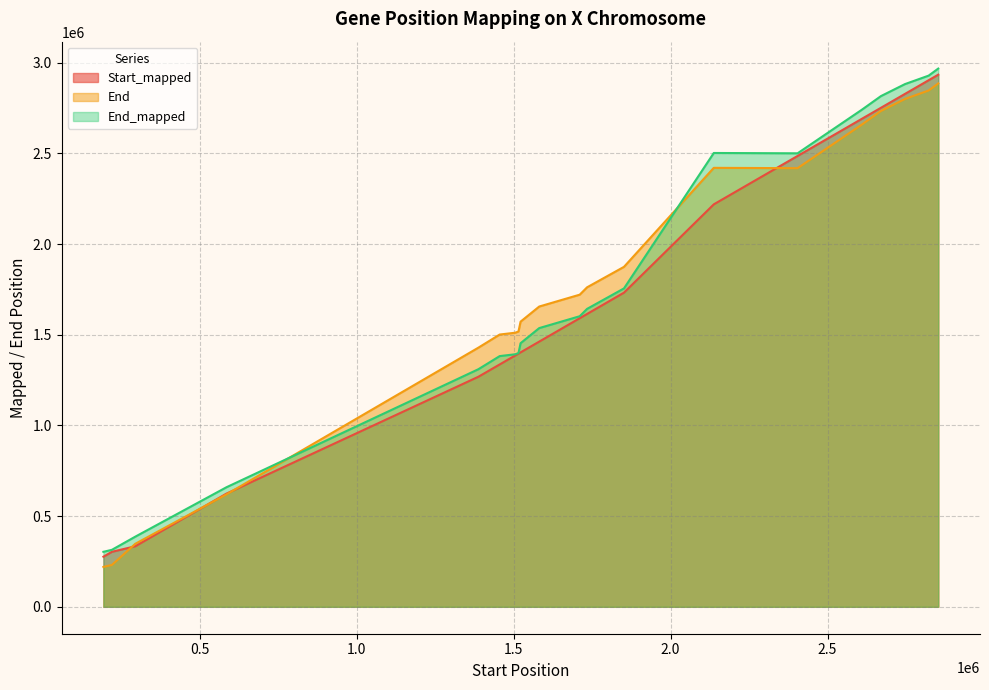

At which label does End first exceed 1721407?

1733894